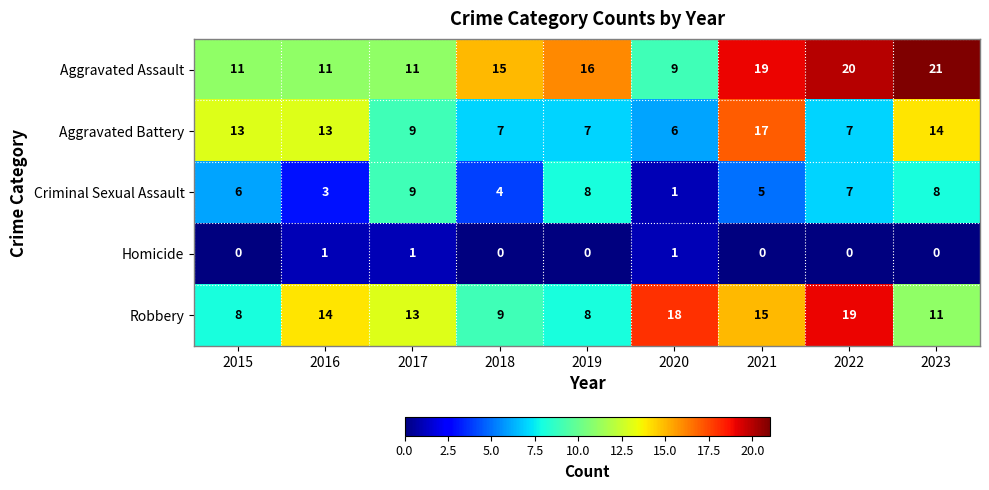

What is the difference between the maximum and minimum values in the Aggravated Battery series?

11